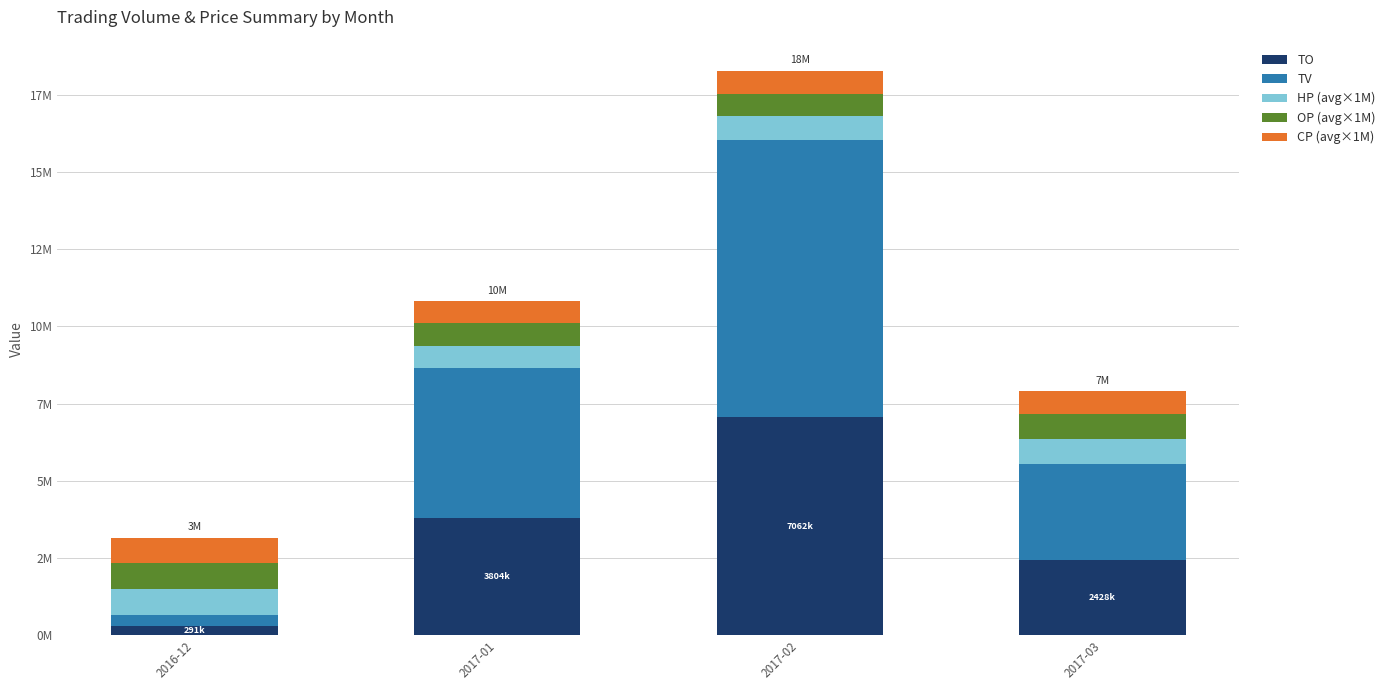

What are all the series names shown in the legend?

TO, TV, HP (avg×1M), OP (avg×1M), CP (avg×1M)